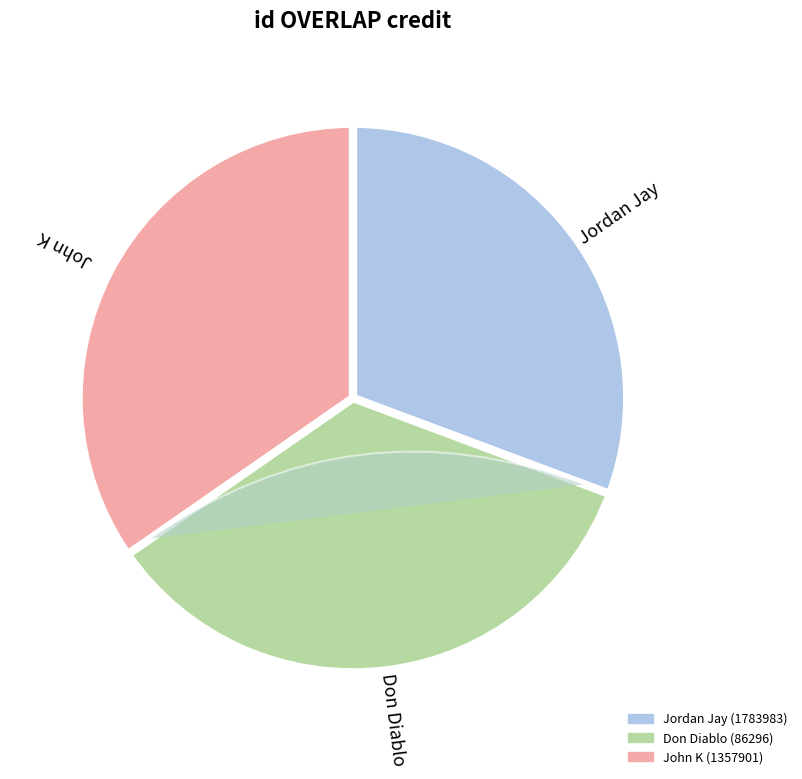

What portion of the pie excludes 1357901?

65.3%